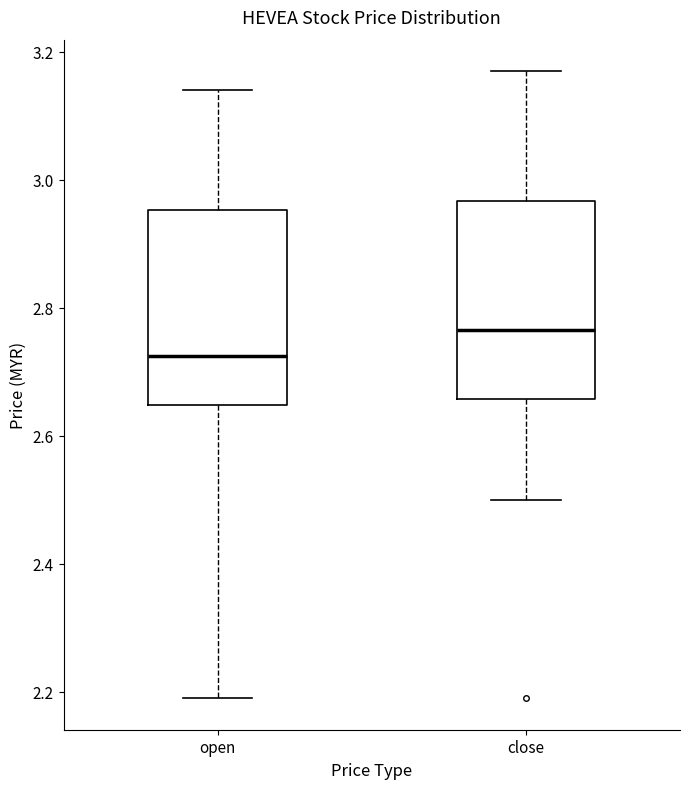

Which box's median line is the highest?

close